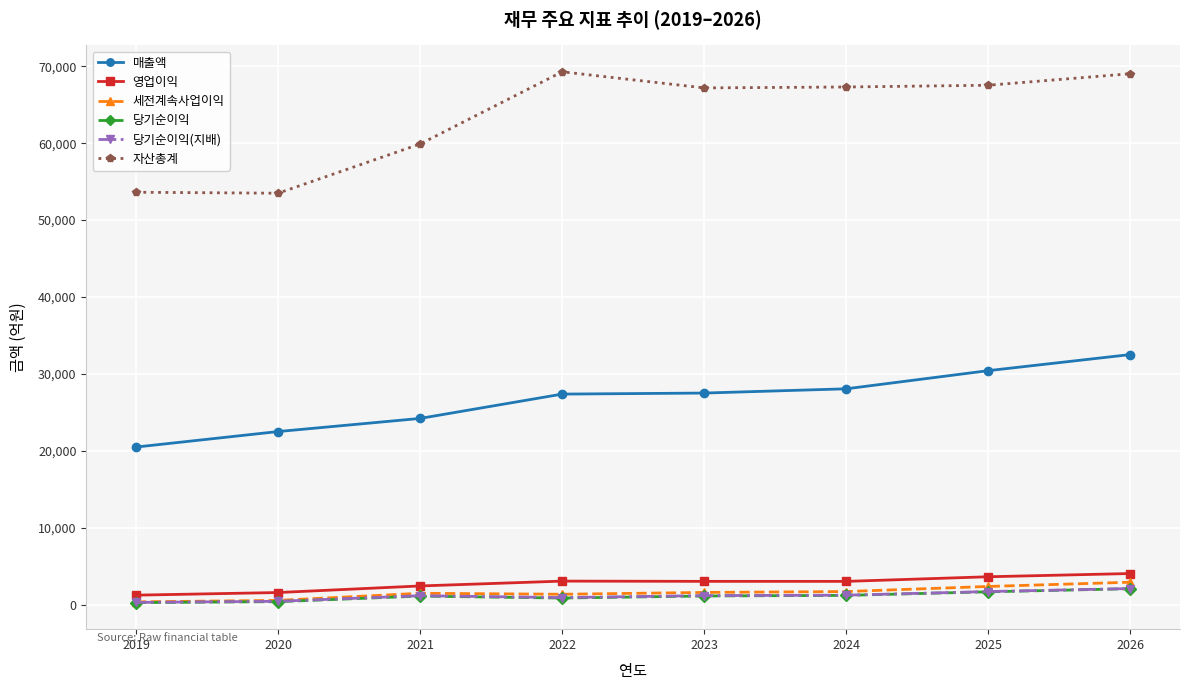

What is the highest value of the 당기순이익(지배) series?

2118